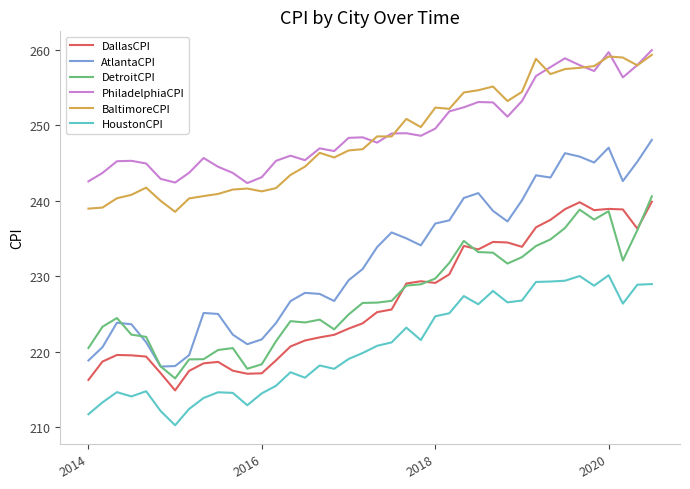

What is the greatest value displayed?

260.0